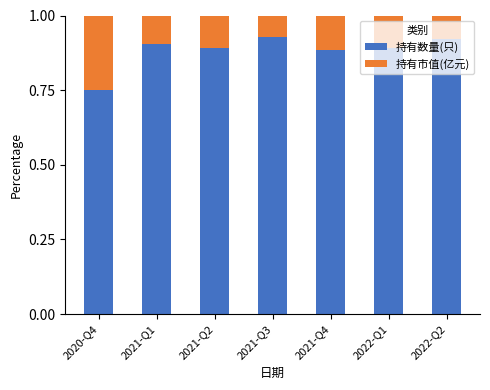

What is the total value across all series at 2021-Q3?

1.0